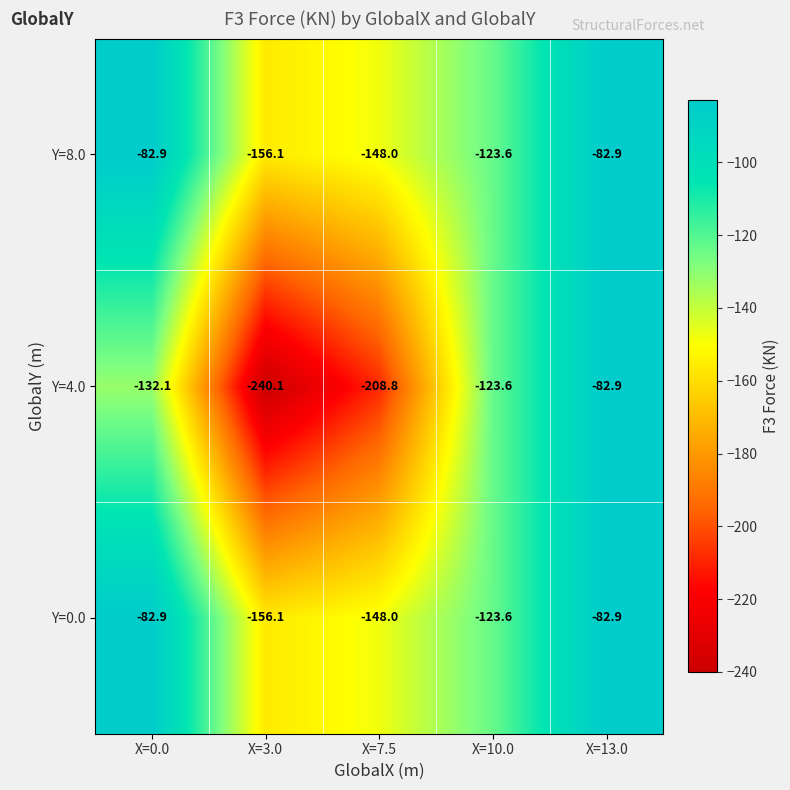

The Y=0.0 series shows -76.0 at X=7.5. True or false?

False